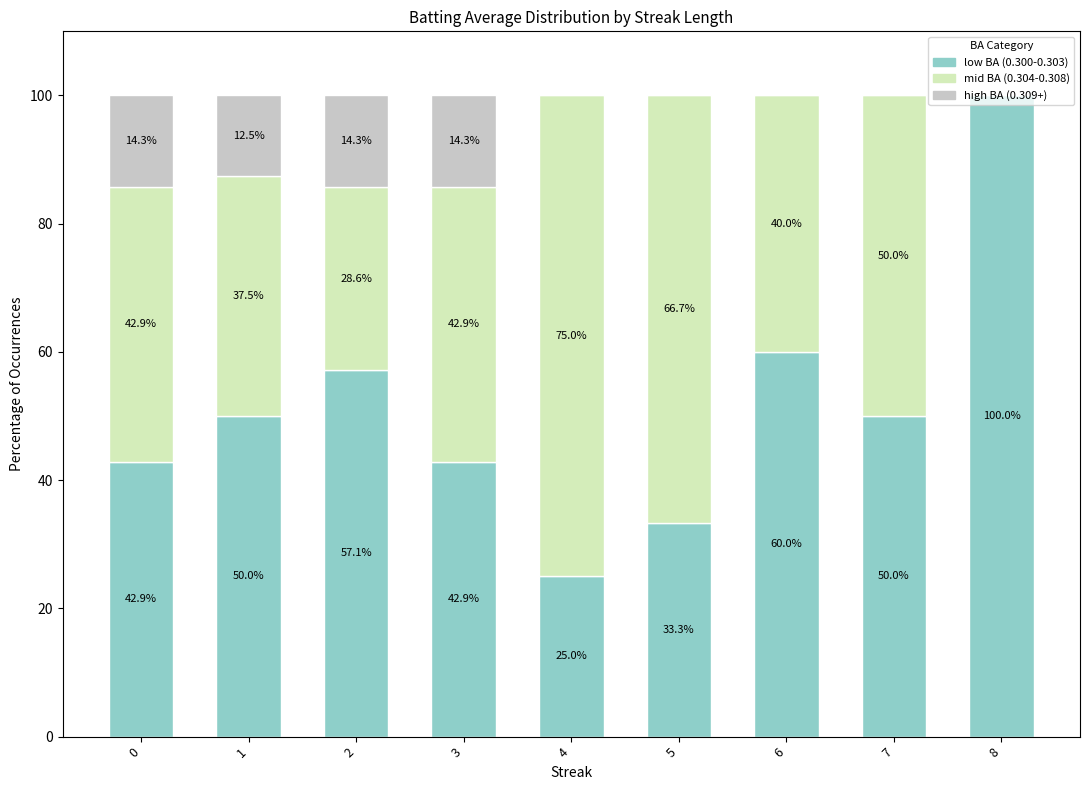

At which label does low BA (0.300-0.303) reach its peak?

8